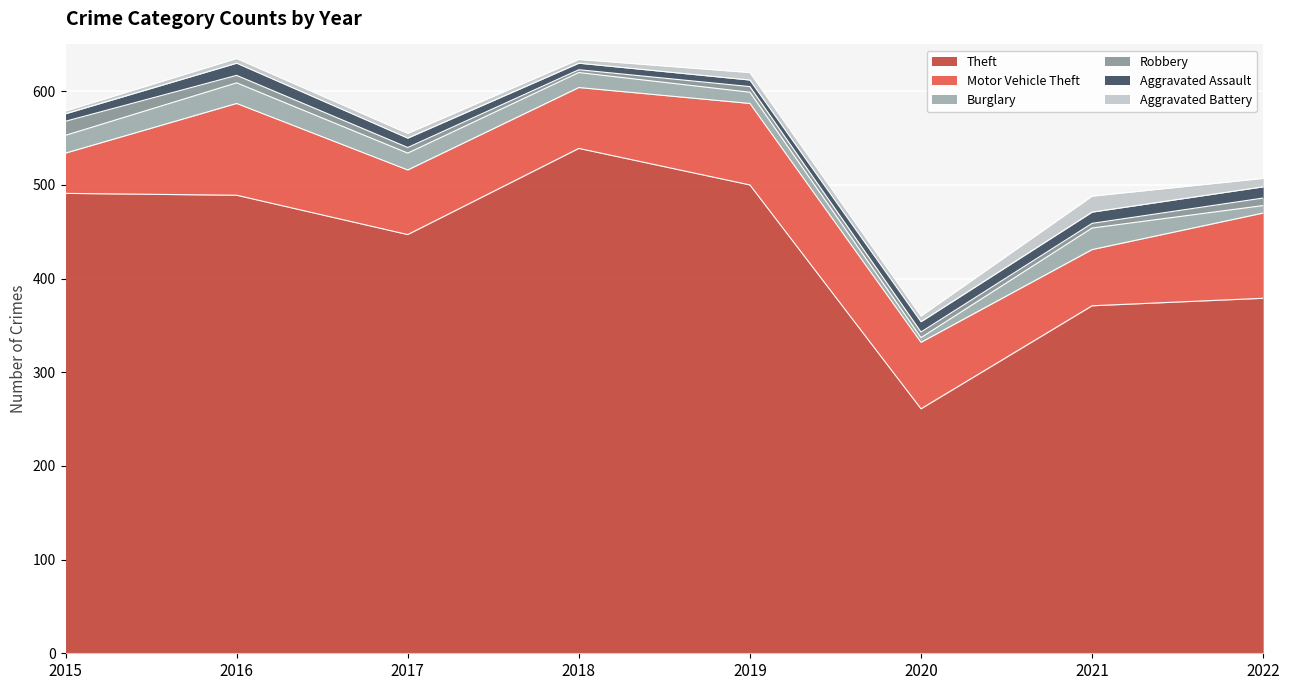

At which label is Aggravated Battery closest to 10?

2022